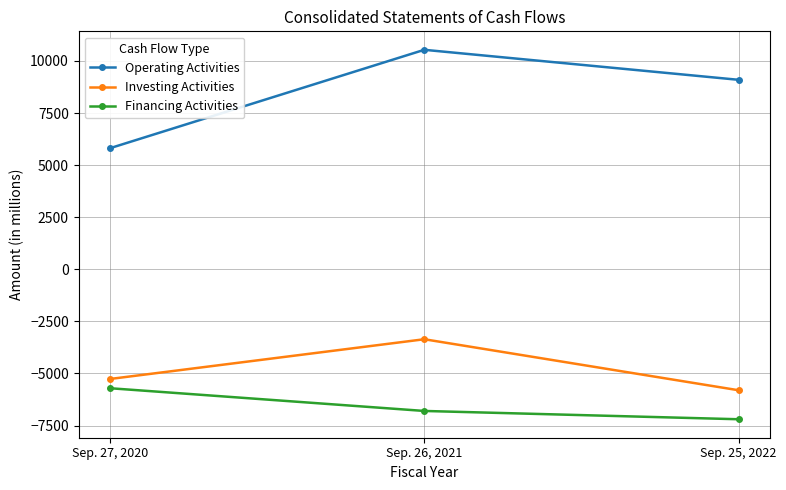

Is this an area chart (filled region under the line)?

No